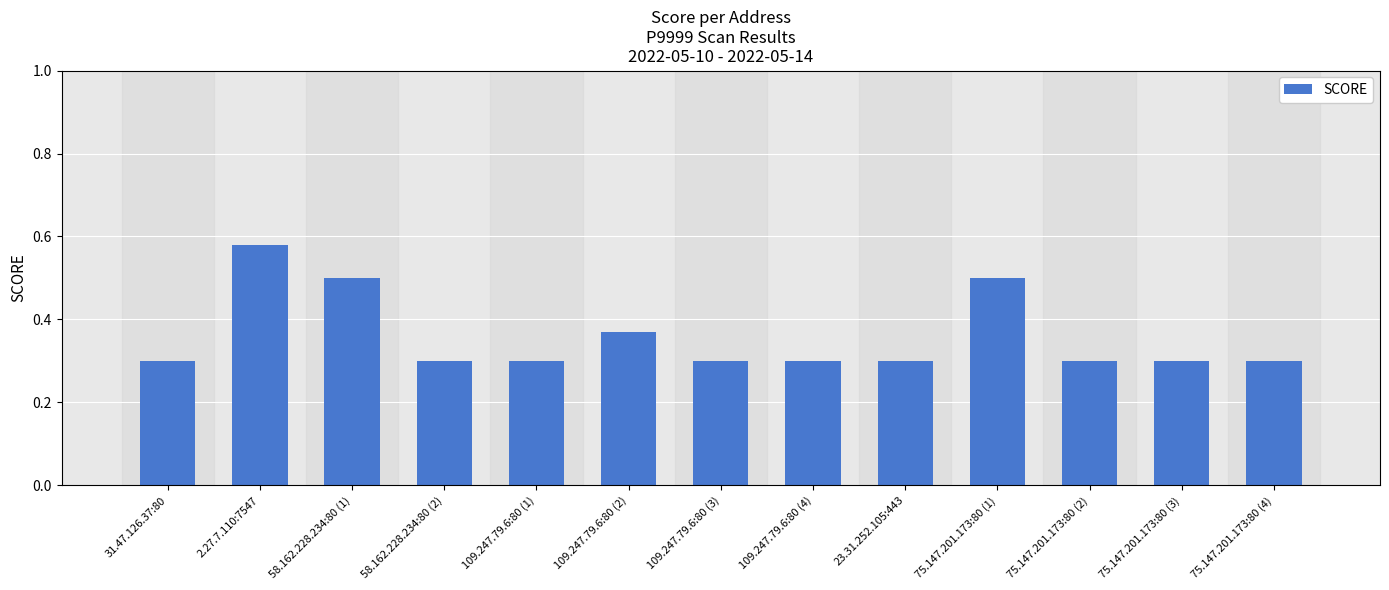

How many distinct data groups are displayed?

1